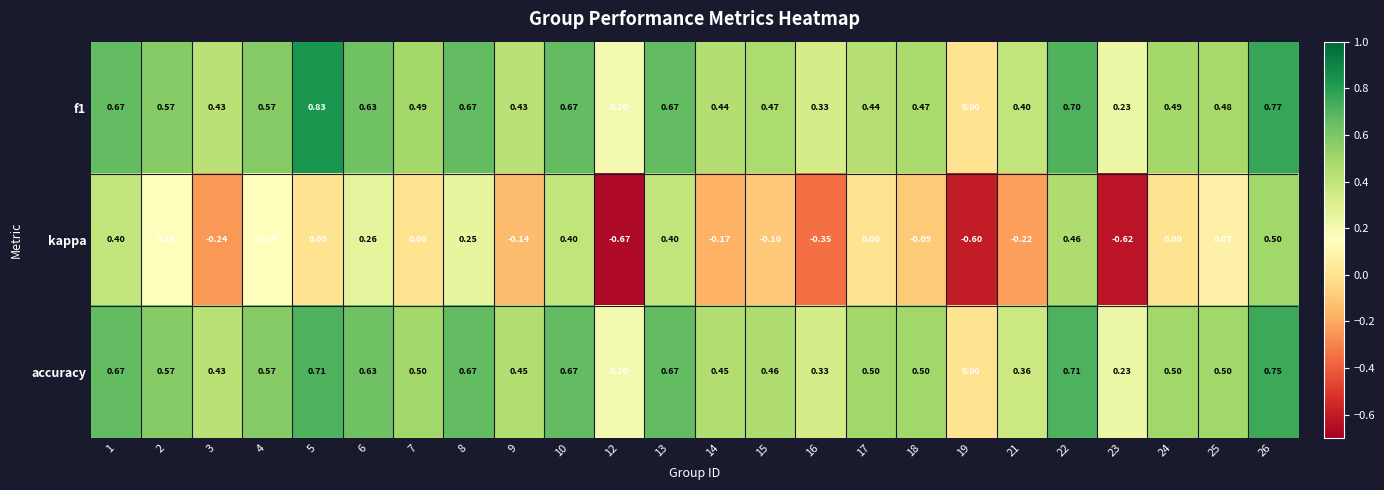

How many categories are shown in the chart?

24